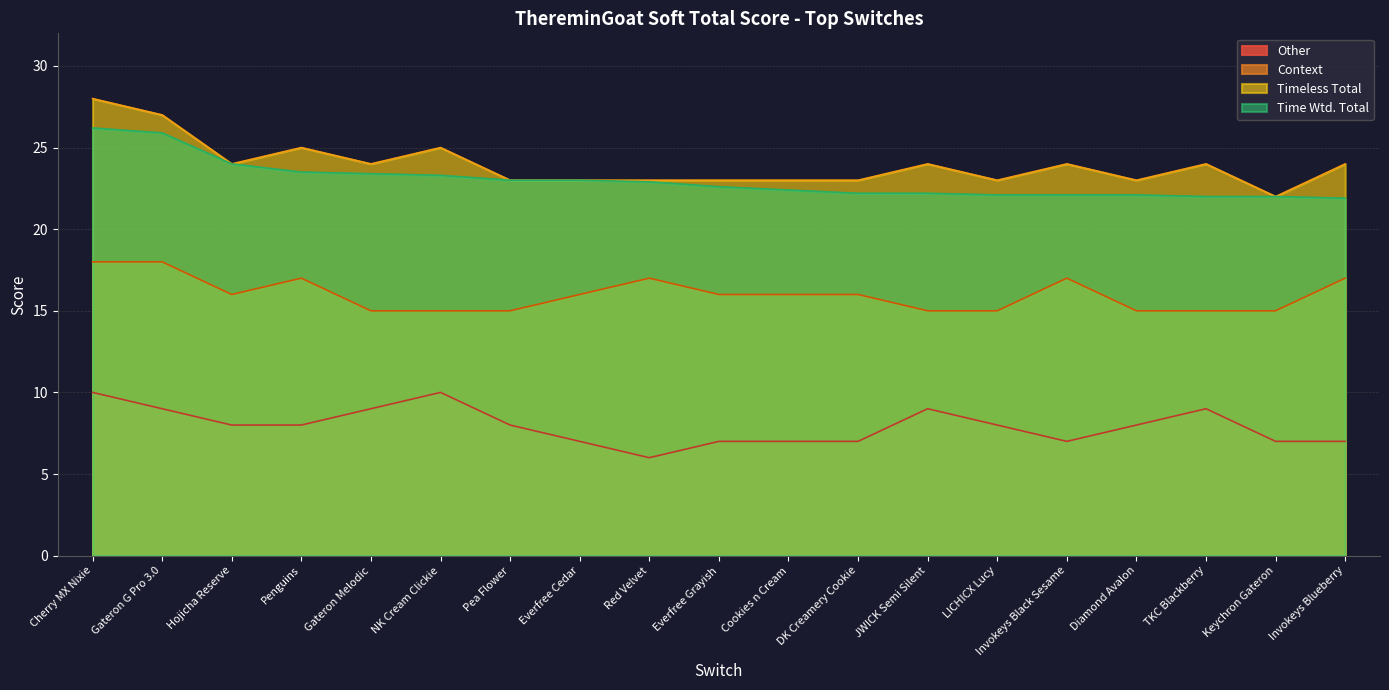

What is the difference between the highest and lowest values at NK Cream Clickie?

15.0